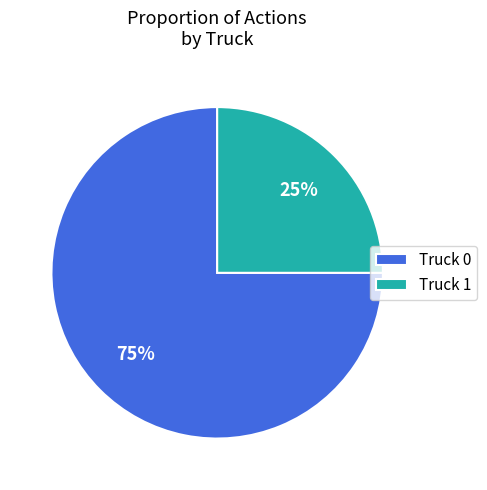

The Truck 0 slice represents 65% of the pie. True or false?

False